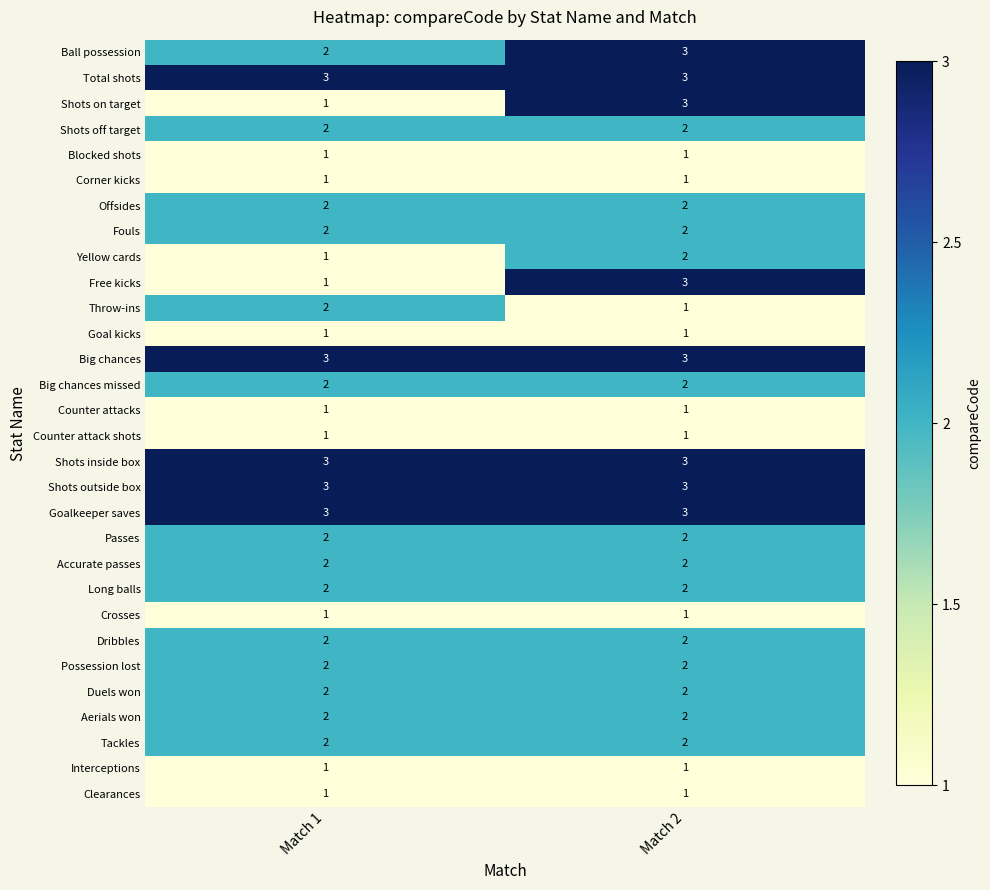

What is the sum of all Duels won values?

4